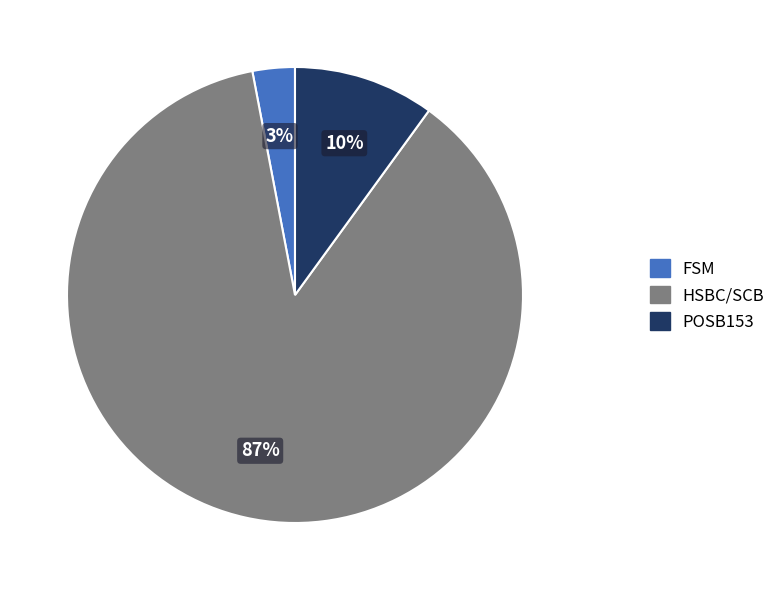

To the nearest percent, what is the average slice percentage?

33%